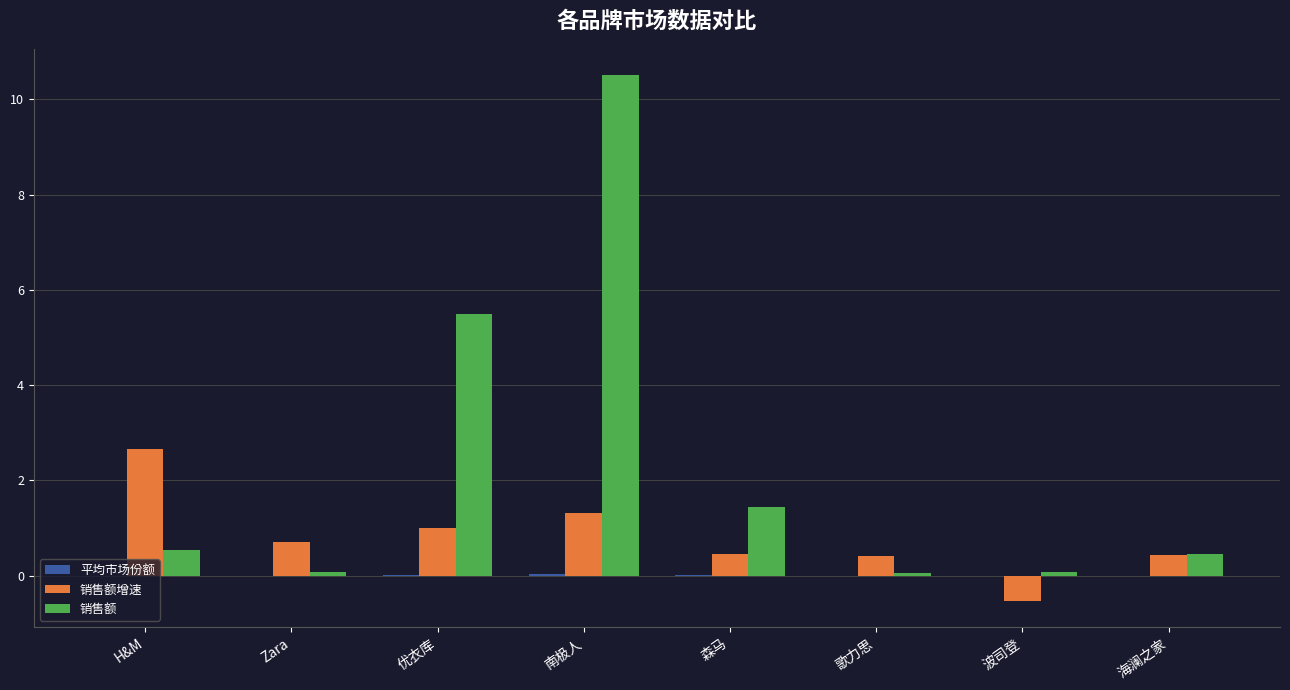

What is the total value across all series at H&M?

3.2